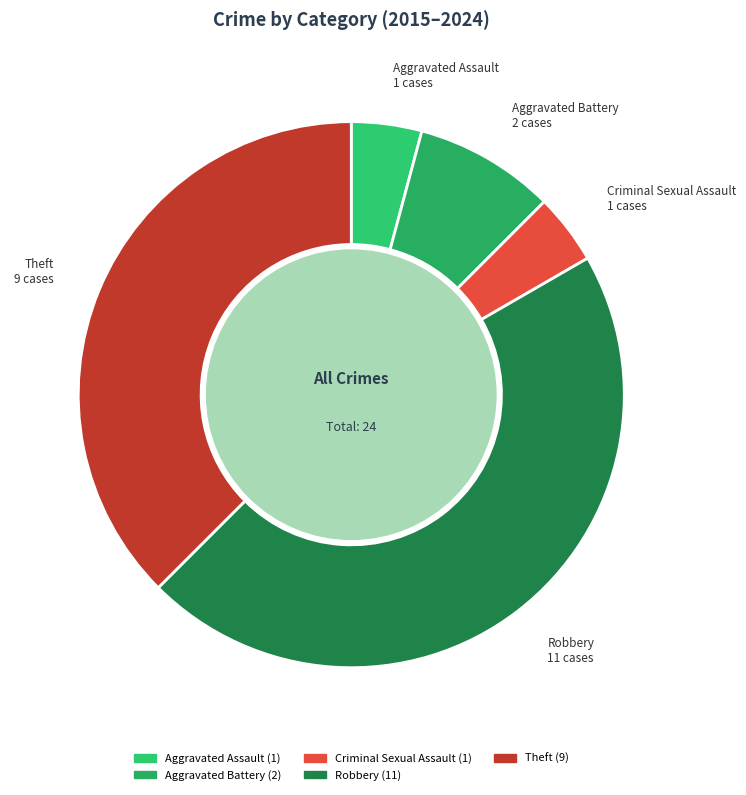

Which slice is the largest?

Robbery